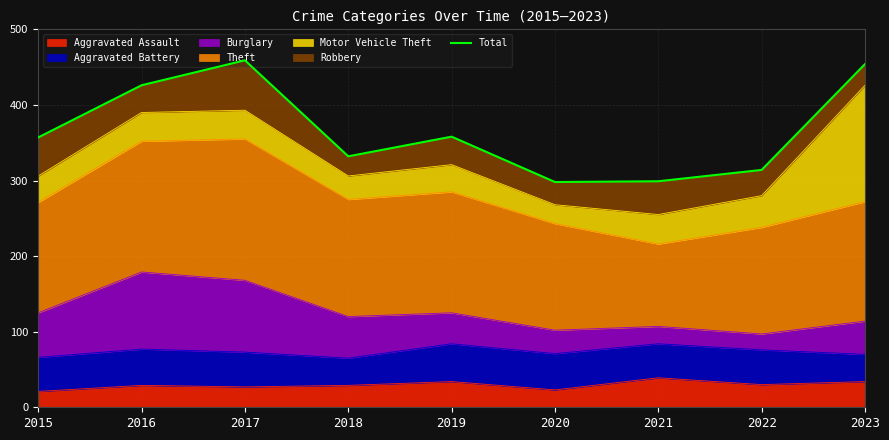

True or false: Aggravated Assault has a value of 29 at 2018.

True